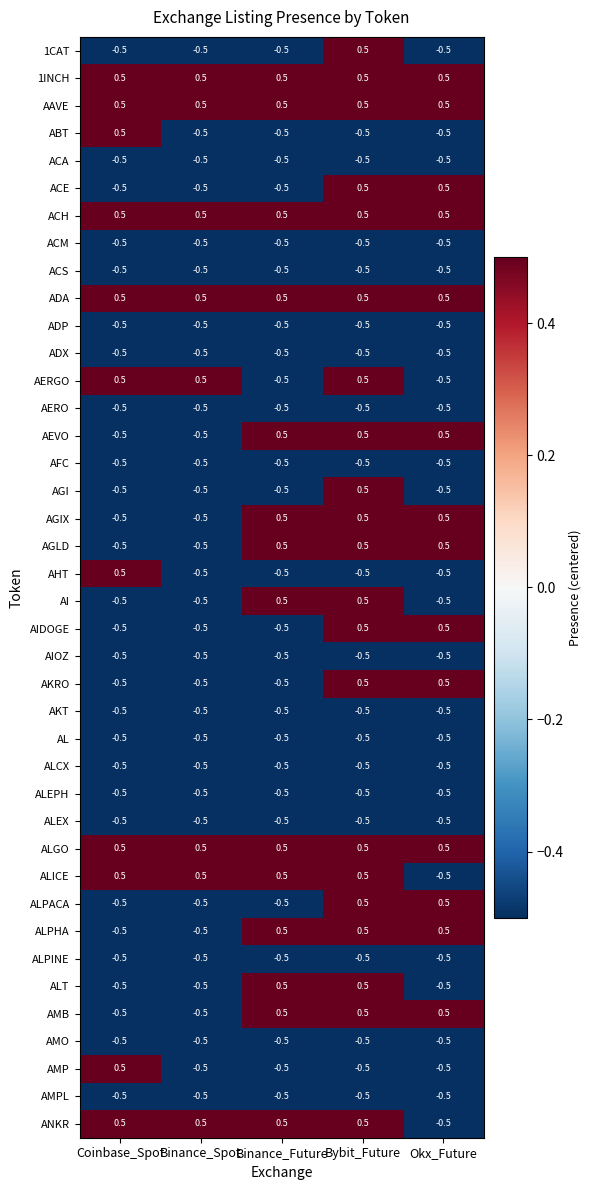

Count the number of data series in this chart.

40